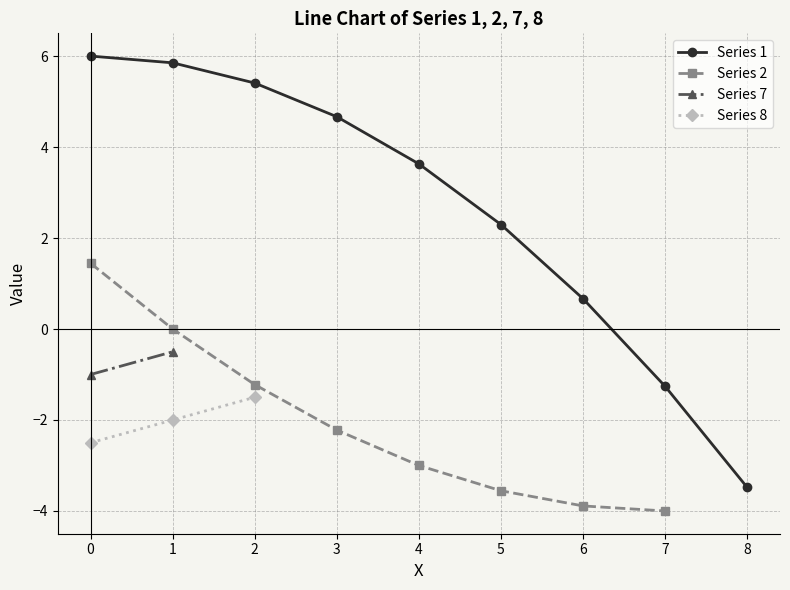

How many negative values does the Series 1 series have?

2